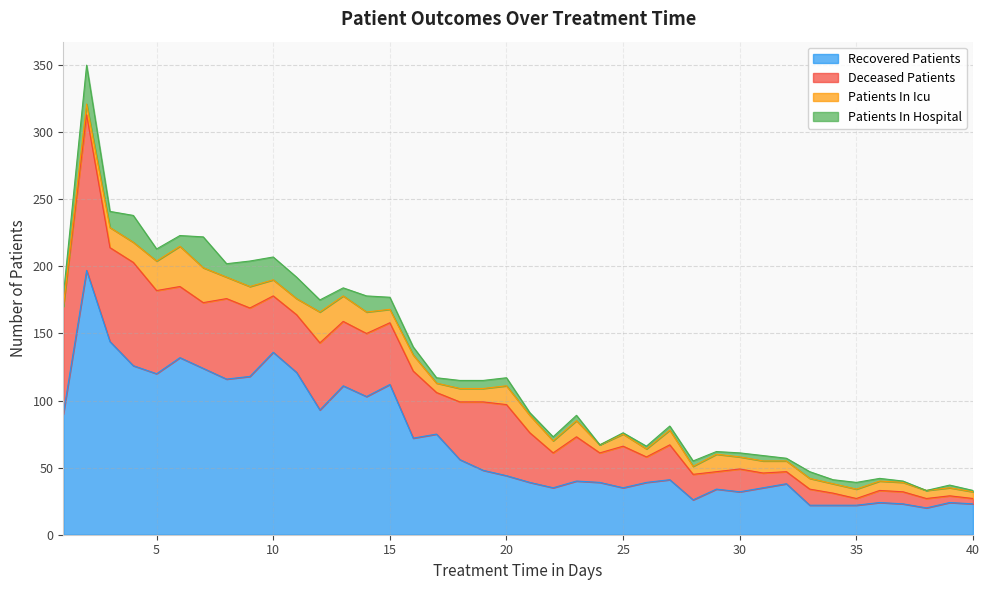

Reading right to left, what are all the values shown in this chart?

recovered_patients: 40=23	39=24	38=20	37=23	36=24	35=22	34=22	33=22	32=38	31=35	30=32	29=34	28=26	27=41	26=39	25=35	24=39	23=40	22=35	21=39	20=44	19=48	18=56	17=75	16=72	15=112	14=103	13=111	12=93	11=121	10=136	9=118	8=116	7=124	6=132	5=120	4=126	3=144	2=197	1=90
deceased_patients: 40=4	39=5	38=7	37=9	36=9	35=5	34=9	33=12	32=9	31=11	30=17	29=13	28=19	27=26	26=19	25=31	24=22	23=33	22=26	21=37	20=53	19=51	18=43	17=31	16=50	15=46	14=47	13=48	12=50	11=43	10=42	9=51	8=60	7=49	6=53	5=62	4=77	3=70	2=116	1=80
patients_in_icu: 40=5	39=6	38=6	37=7	36=7	35=7	34=7	33=8	32=8	31=9	30=9	29=13	28=6	27=11	26=6	25=9	24=6	23=12	22=9	21=13	20=14	19=10	18=10	17=7	16=12	15=10	14=16	13=19	12=23	11=12	10=12	9=16	8=16	7=26	6=30	5=22	4=15	3=15	2=8	1=0
patients_in_hospital: 40=1	39=2	38=0	37=1	36=2	35=5	34=3	33=5	32=2	31=4	30=3	29=2	28=4	27=3	26=2	25=1	24=0	23=4	22=3	21=2	20=6	19=6	18=6	17=4	16=6	15=9	14=12	13=6	12=9	11=16	10=17	9=19	8=10	7=23	6=8	5=9	4=20	3=12	2=29	1=8